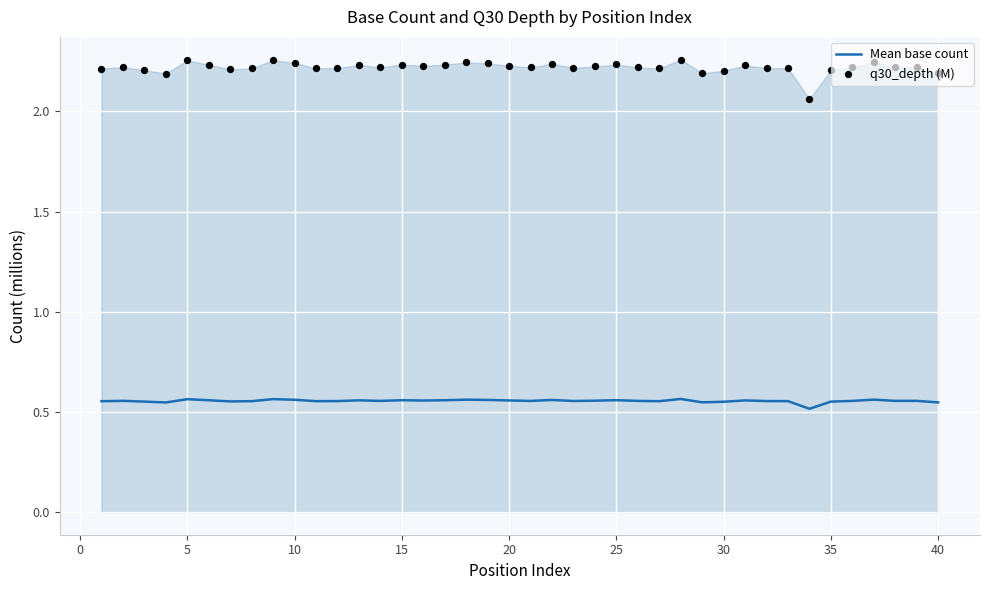

Which series has the widest spread of Y values?

q30_depth (M)